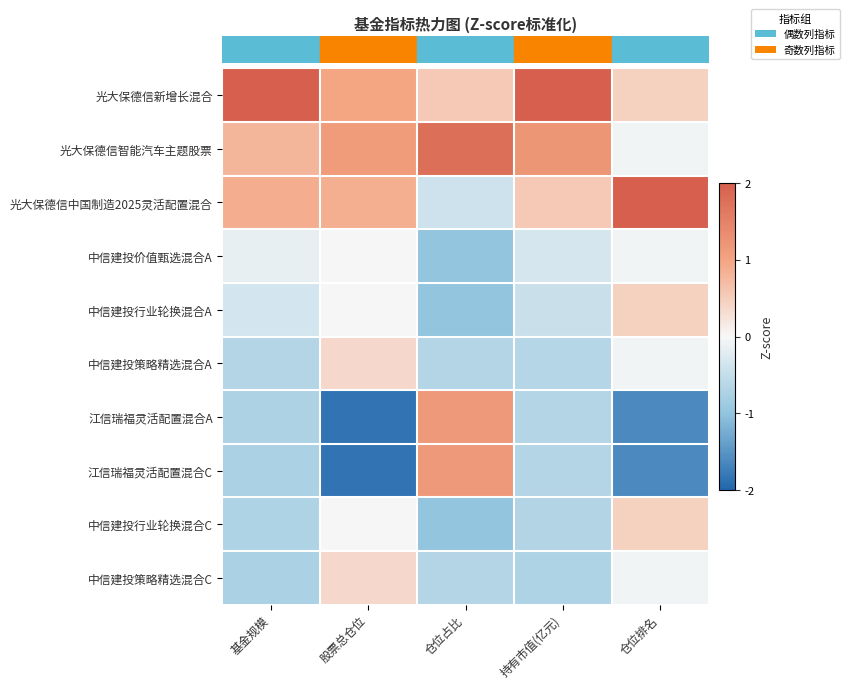

Which series has the largest total across all categories?

row_0